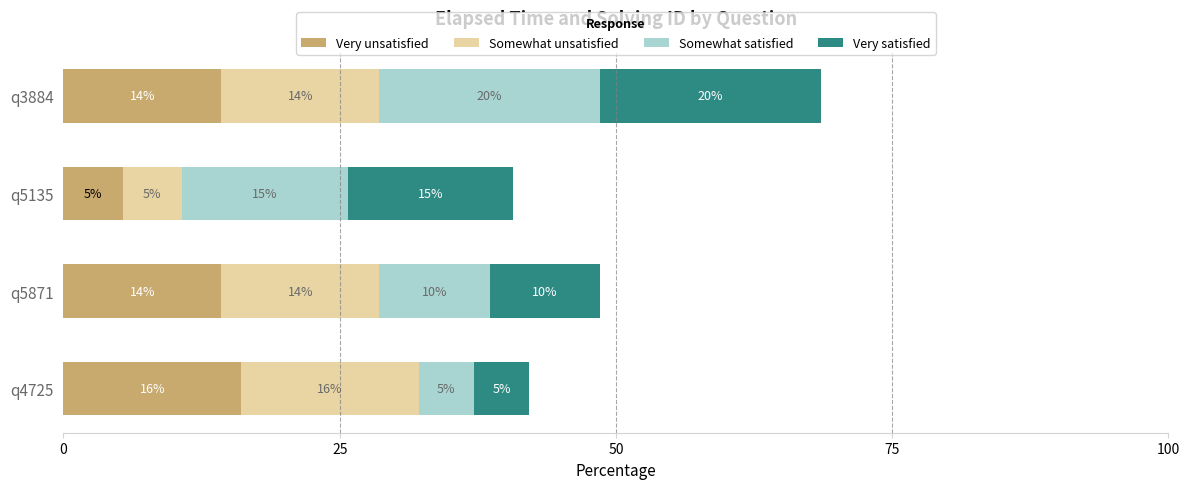

What are all the series names shown in the legend?

Very unsatisfied, Somewhat unsatisfied, Somewhat satisfied, Very satisfied